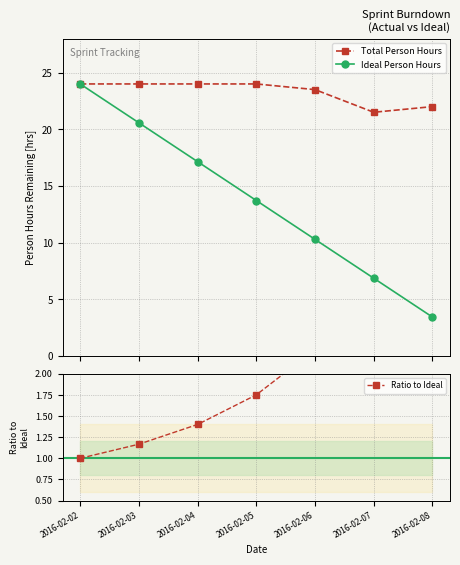

What is the value of the Ratio to Ideal point at the 7th from the left?

6.4